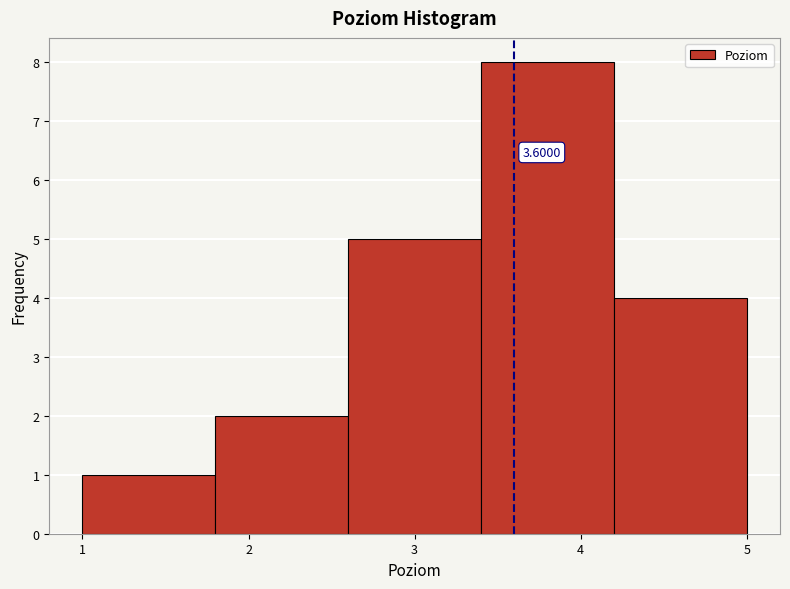

Which range on the x-axis has the tallest bar?

3.4 to 4.2